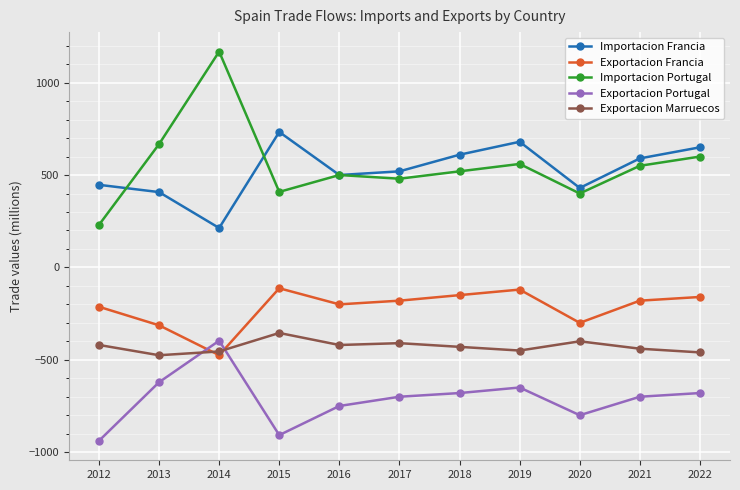

At 2018, list the series in order from largest to smallest.

Importacion Francia, Importacion Portugal, Exportacion Francia, Exportacion Marruecos, Exportacion Portugal